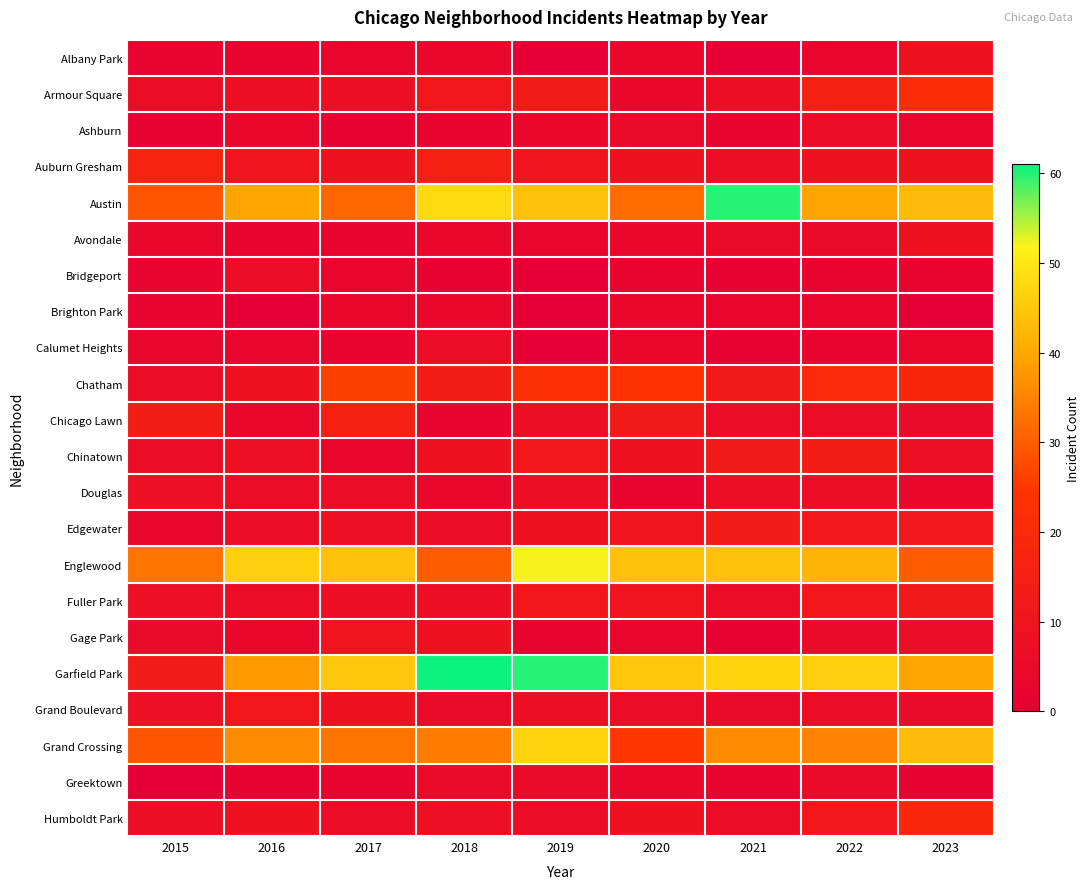

At how many categories does at least one series exceed 7?

9